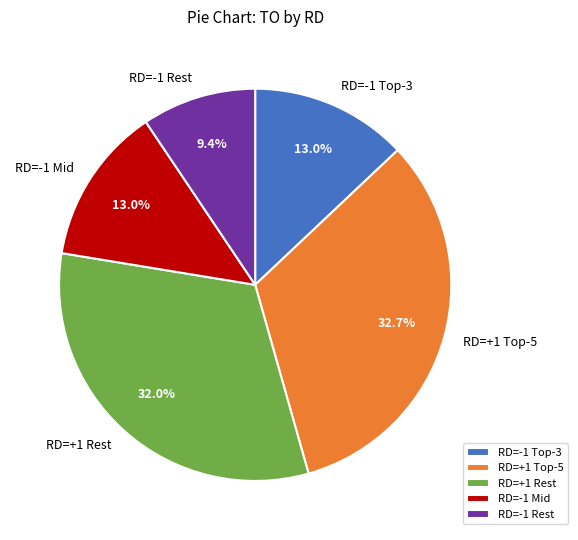

Which category has the smallest portion of the pie?

RD=-1 Rest